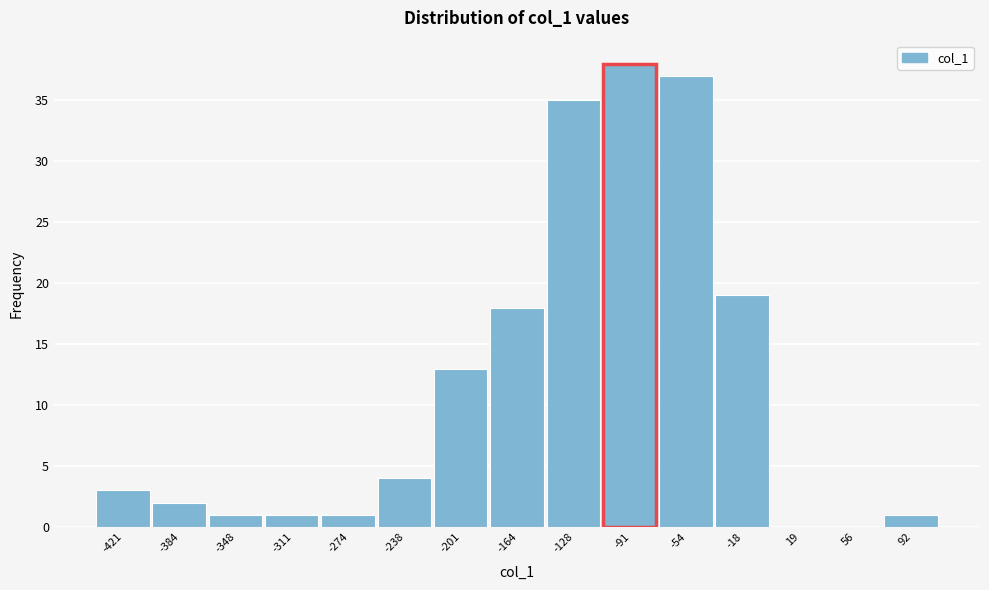

Reading left to right, extract all data points from this chart.

-421=3	-384=2	-348=1	-311=1	-274=1	-238=4	-201=13	-164=18	-128=35	-91=38	-54=37	-18=19	19=0	56=0	92=1